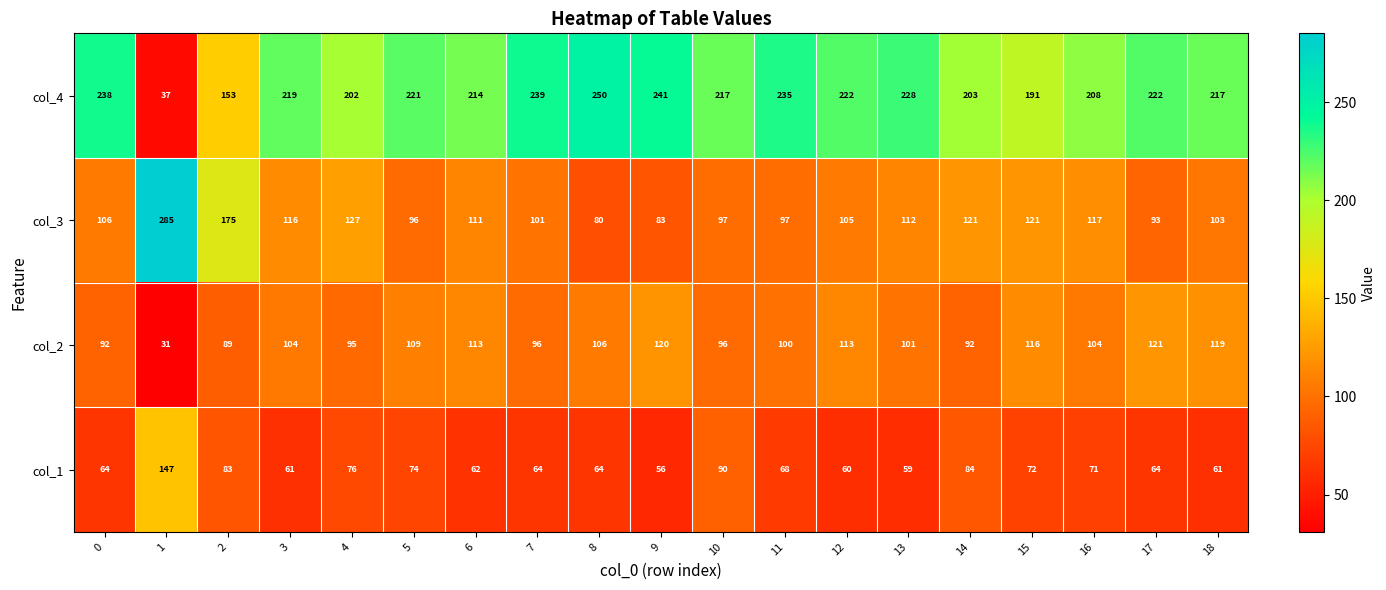

Which series has the largest range (max minus min)?

col_4